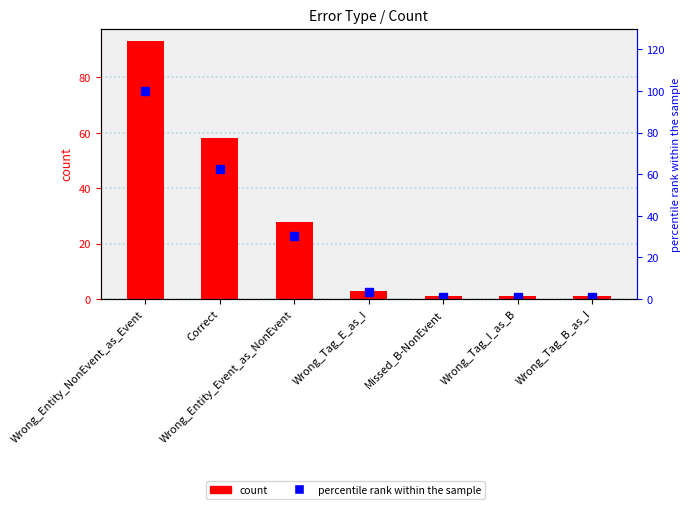

What value does the count series have at Wrong_Tag_B_as_I?

1.0